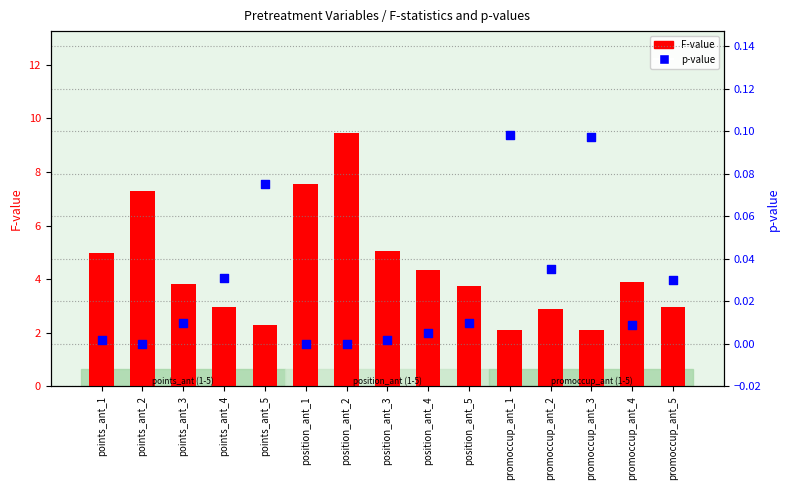

What is the total value across all series at position_ant_3?

5.0